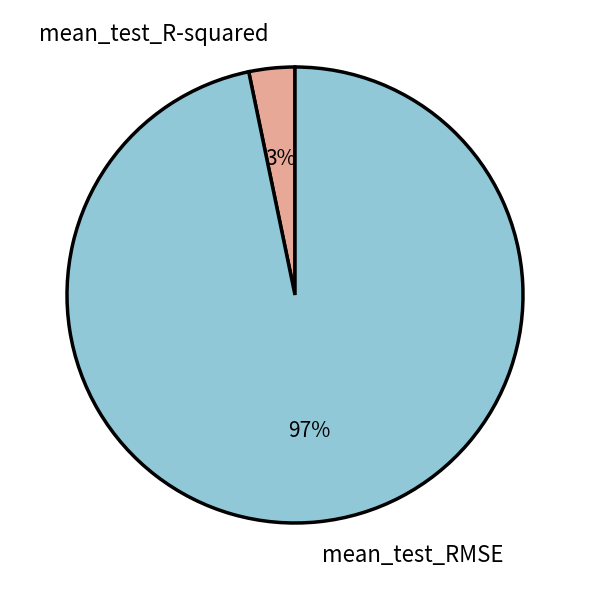

True or false: mean_test_RMSE accounts for 87% of the total.

False